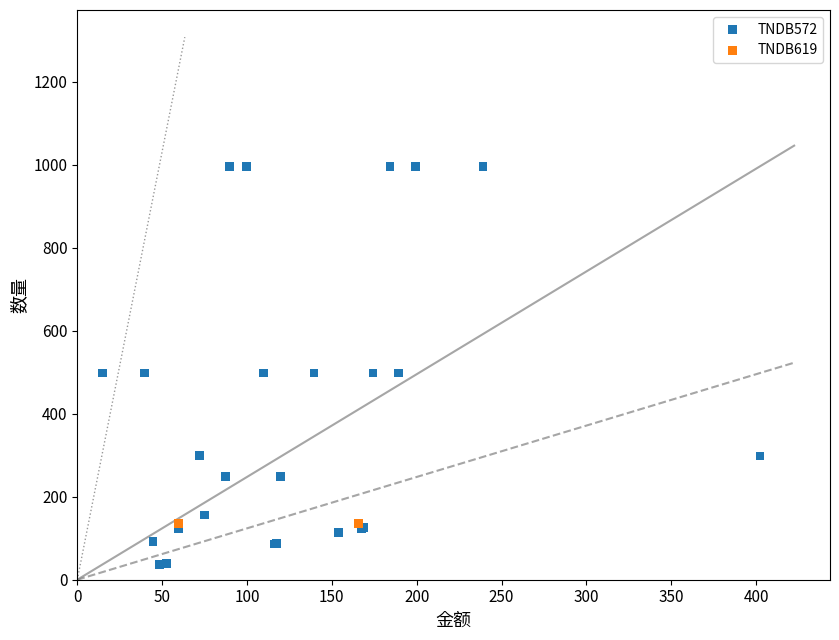

Which series reaches the minimum Y coordinate?

TNDB572